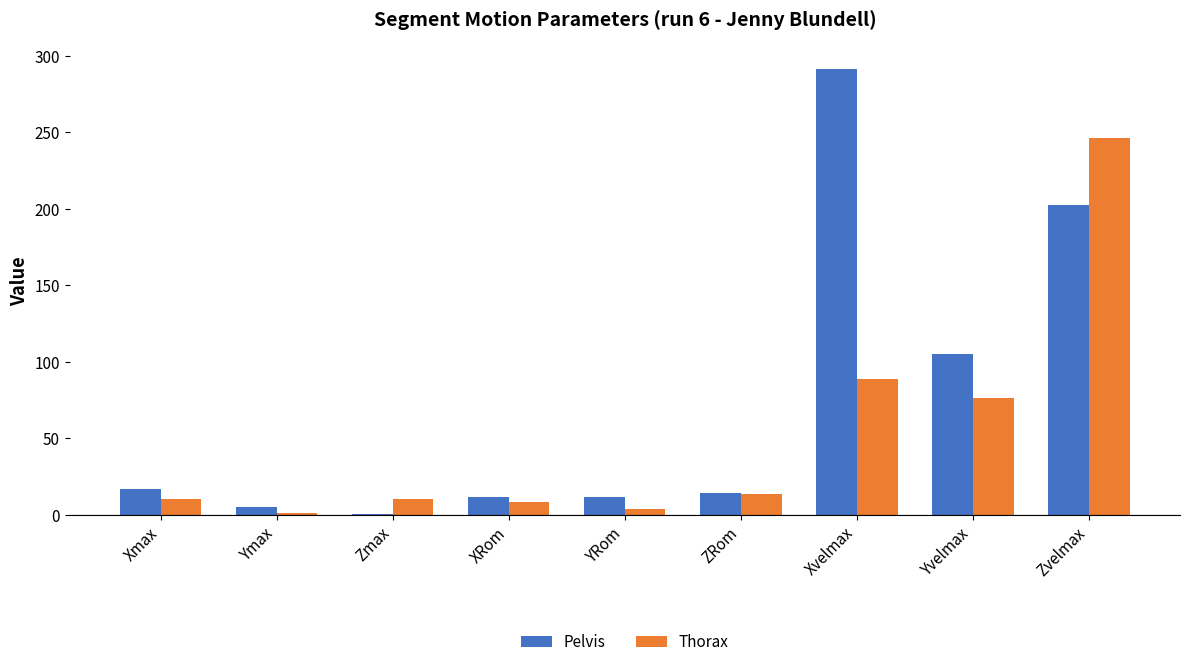

What is the maximum value shown in the chart?

291.6